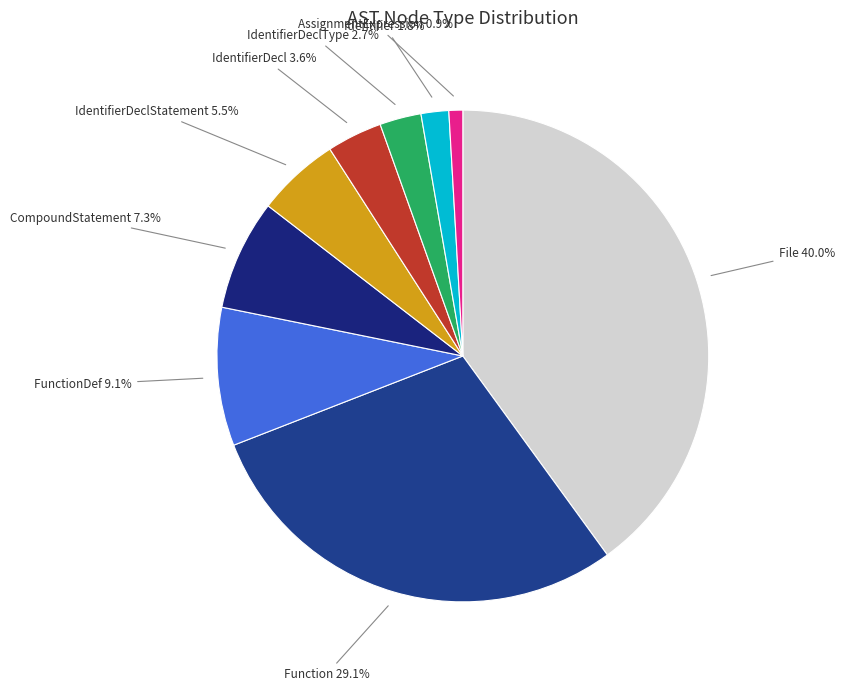

What is the ratio of the value at CompoundStatement to the value at FunctionDef?

0.8